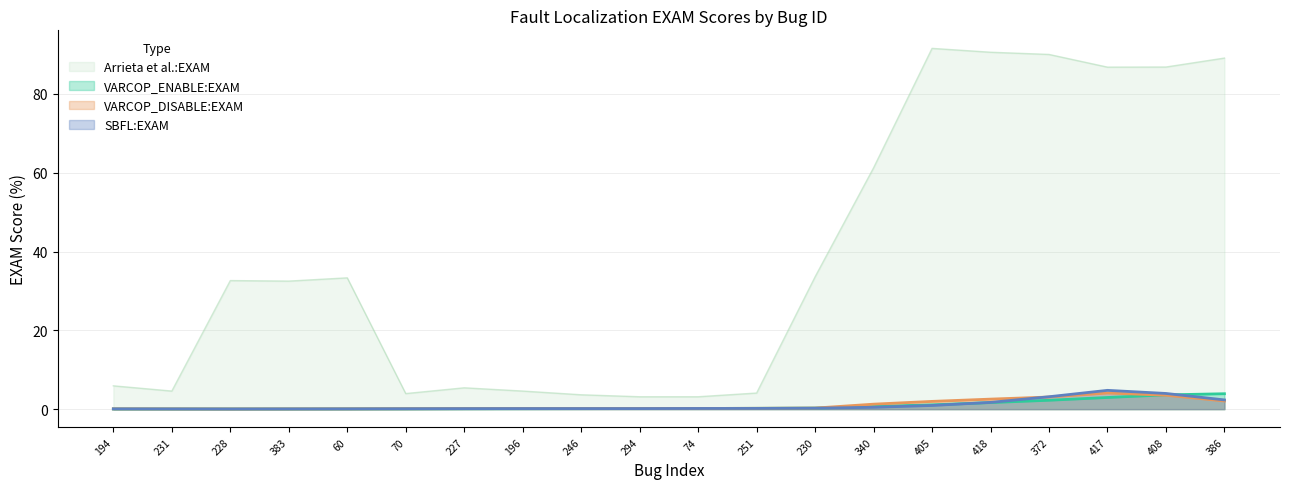

How many times do VARCOP_ENABLE_BUGGY_PC_DETECTION:EXAM and VARCOP_DISABLE_BUGGY_PC_DETECTION:EXAM cross each other?

1